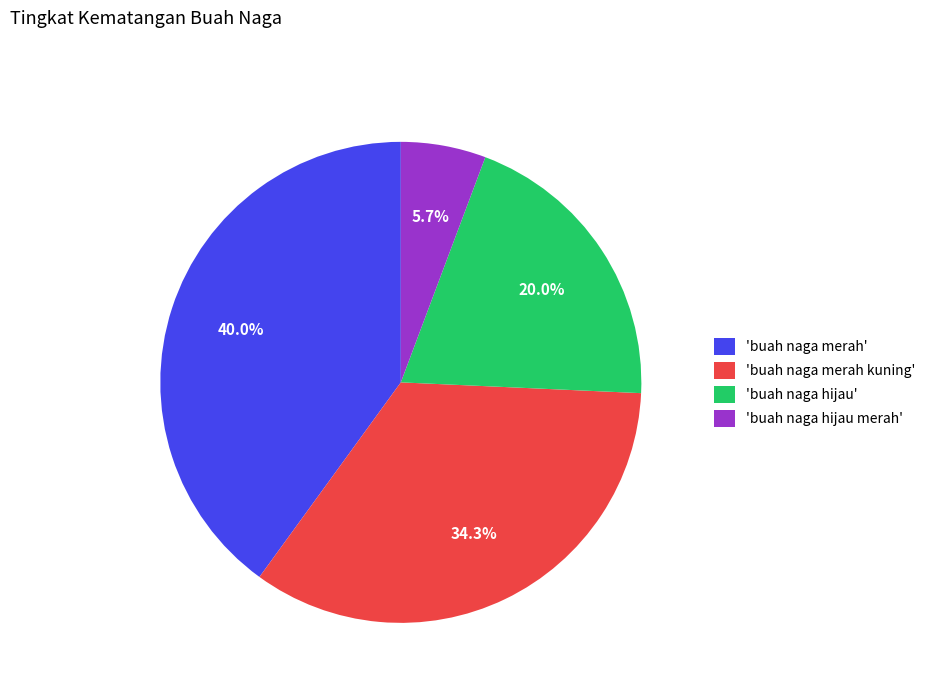

What is the total percentage of 'buah naga merah kuning' and 'buah naga merah'?

74.3%